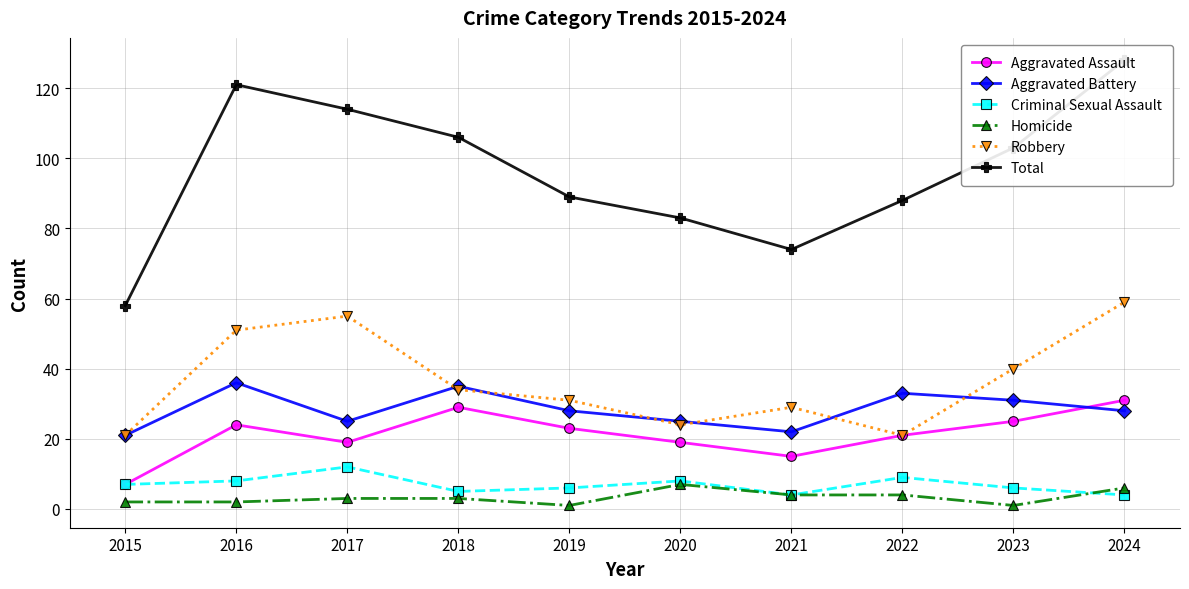

List the series in order of their peak value, lowest first.

Homicide, Criminal Sexual Assault, Aggravated Assault, Aggravated Battery, Robbery, Total